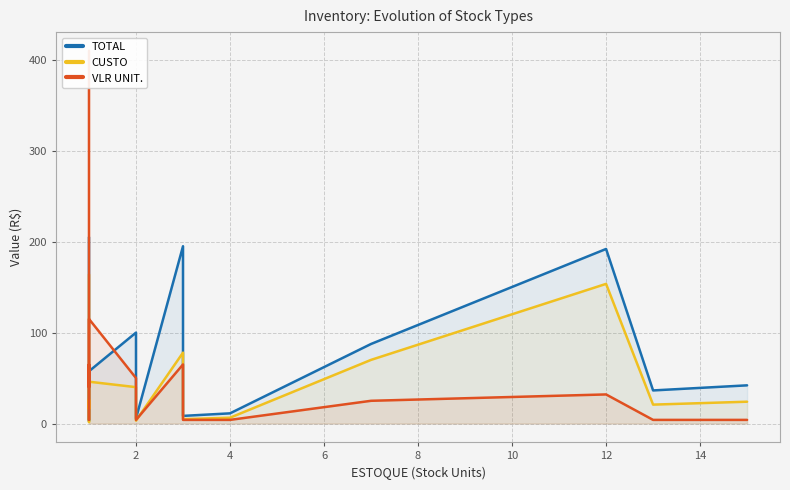

What is the sum of the VLR UNIT. values at 2 and 12?

49.0